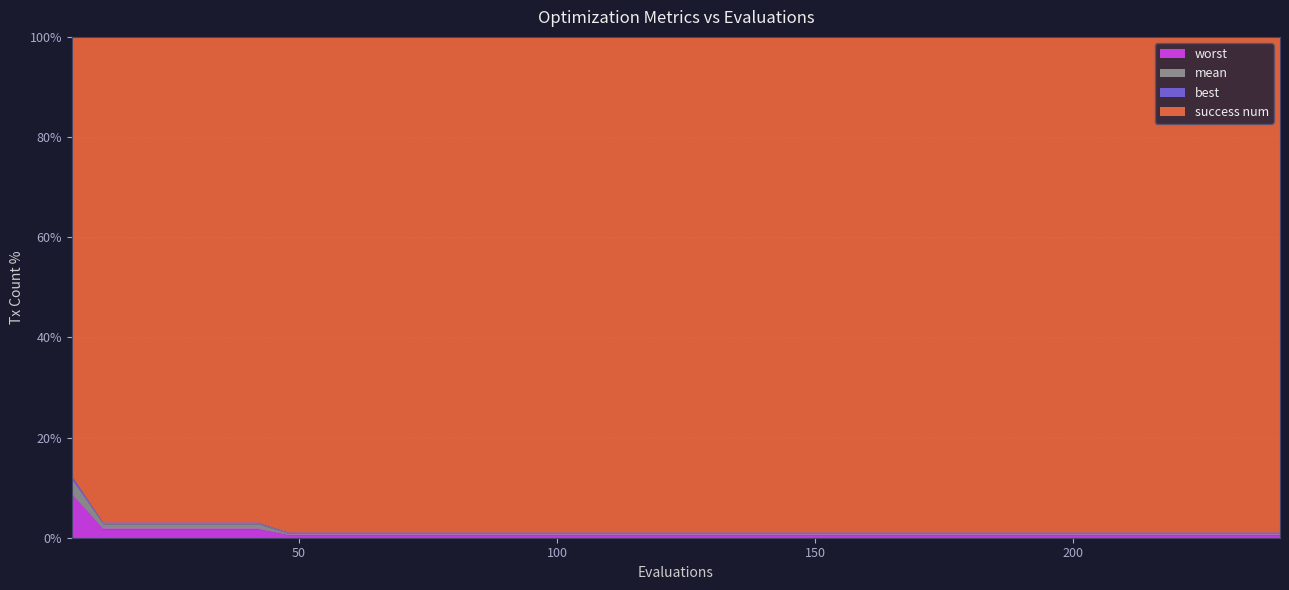

True or false: worst and best cross at least once.

False